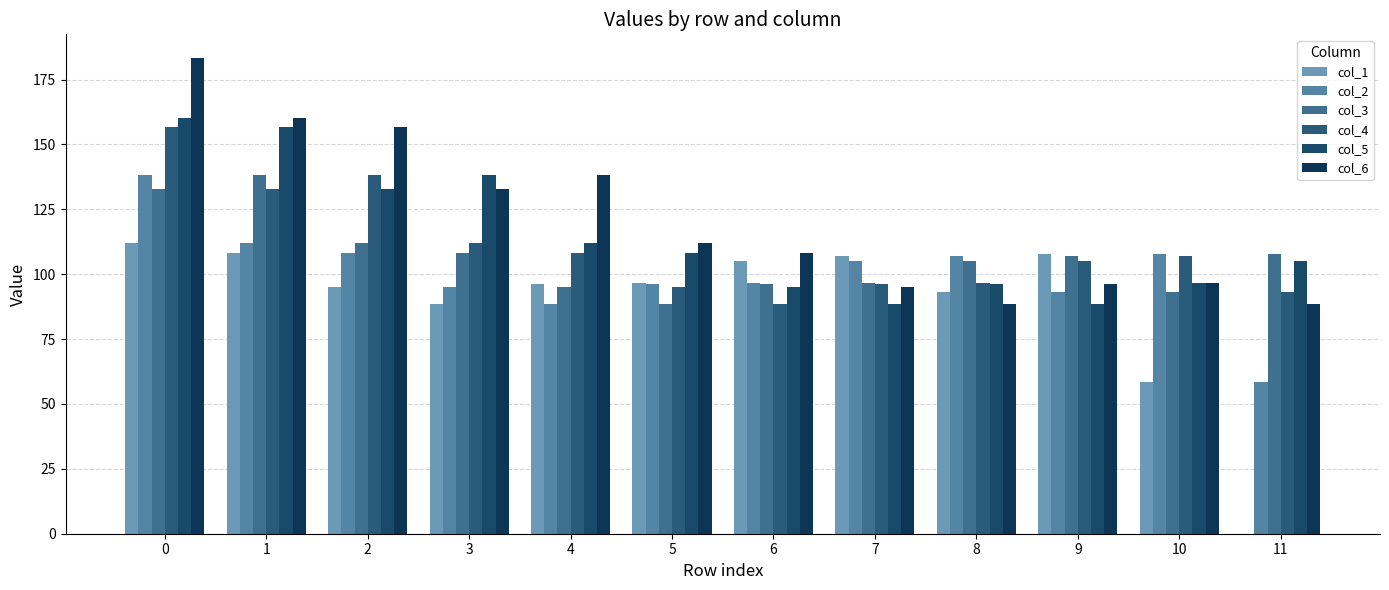

Count the number of categories in the chart.

12